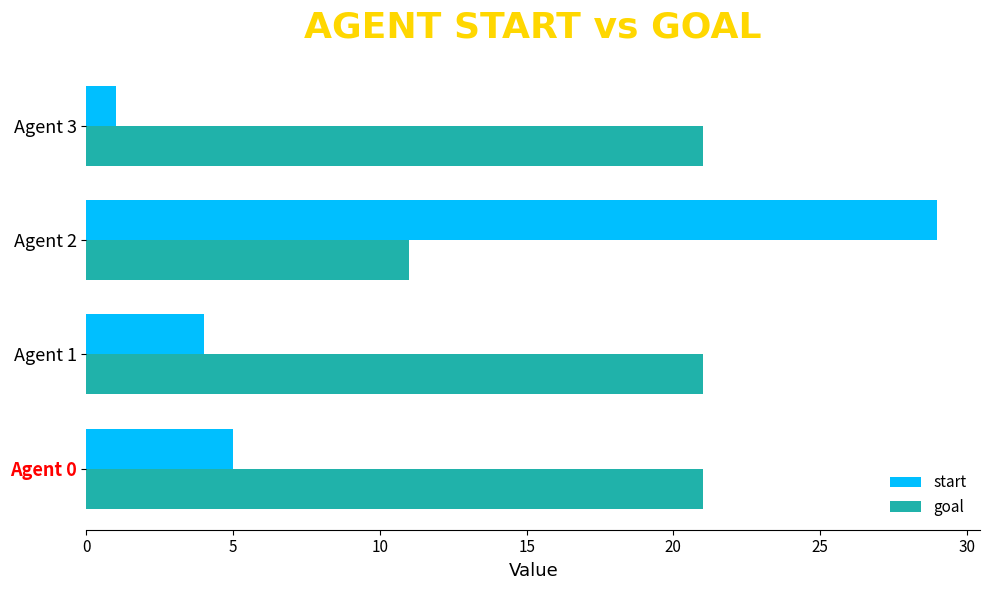

What is the sum of all start values?

39